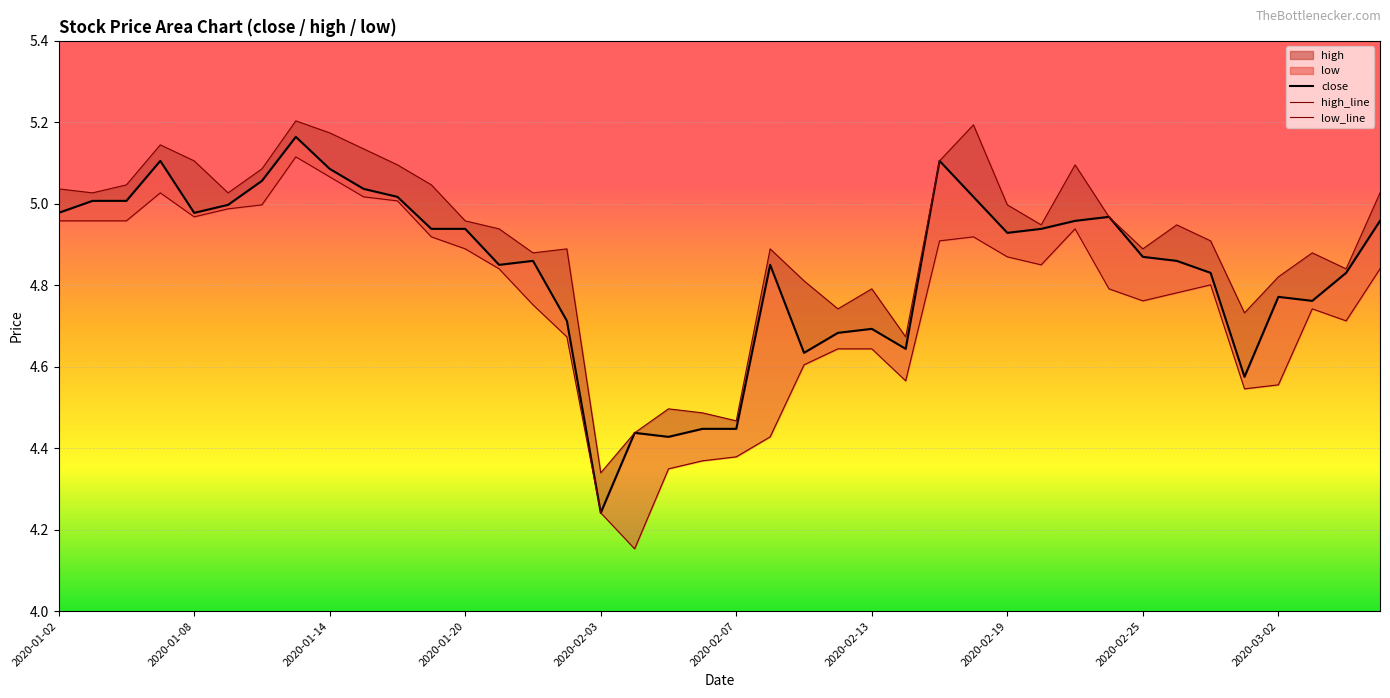

True or false: close and low_line cross at least once.

False